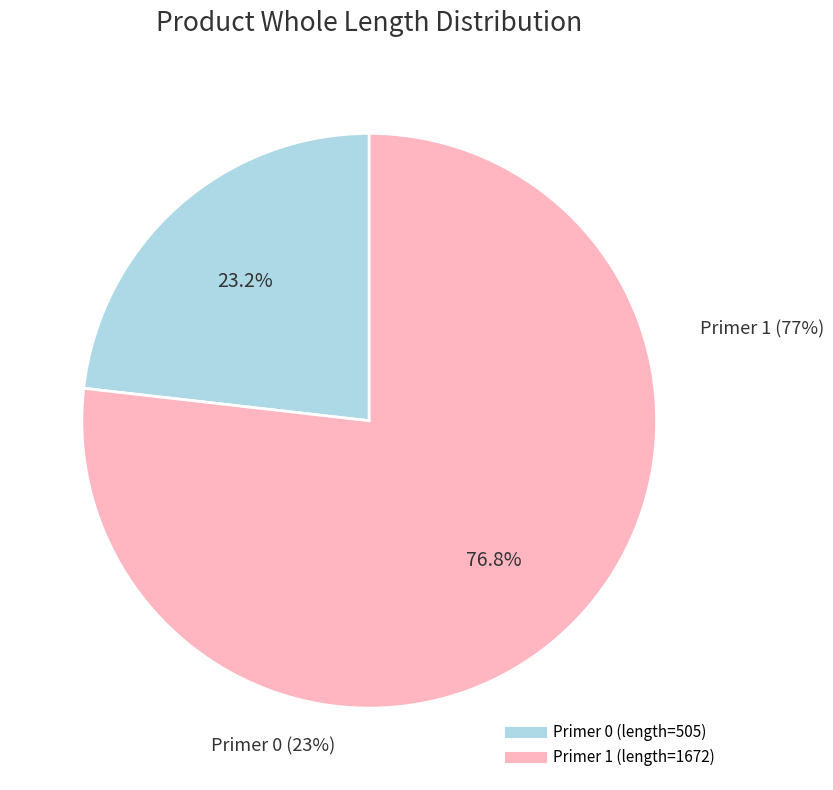

What is the largest slice in the pie chart?

1